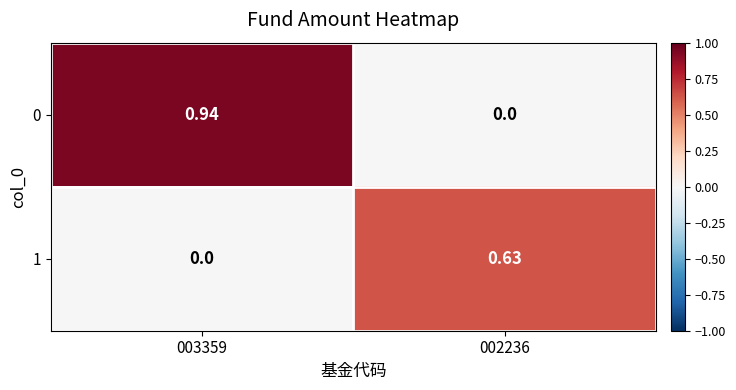

Is the value of 1 at 003359 greater than the value of 0 at 003359?

No